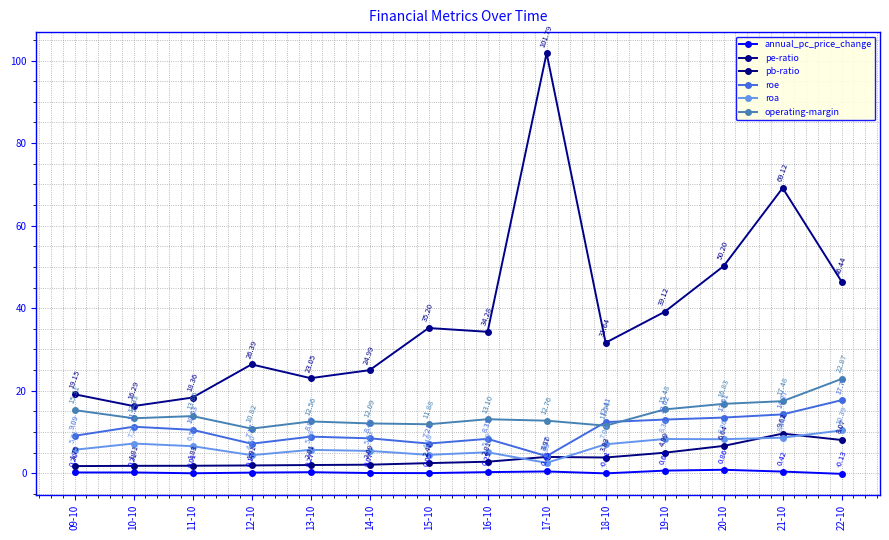

How many lines are shown in the chart?

6